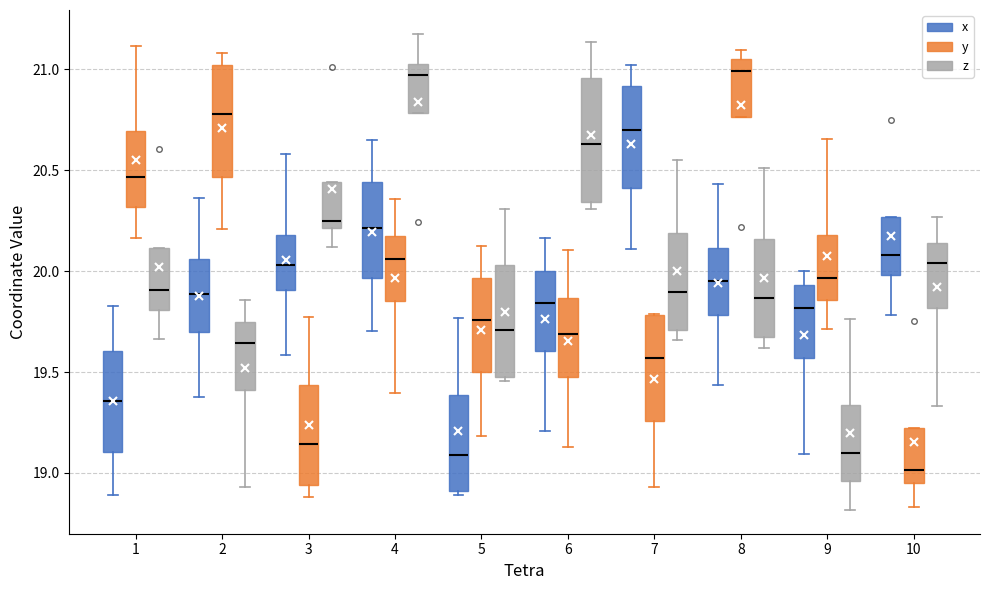

Reading left to right, read every box against the y-axis: the position of its median line, the range the box covers, and the ends of its whiskers. The values are not printed on the chart, so give them approximately, as read against the axis.

1 (x): median 19.35, box 19.10 to 19.60, whiskers 18.90 to 19.80
1 (y): median 20.45, box 20.30 to 20.70, whiskers 20.15 to 21.10
1 (z): median 19.90, box 19.80 to 20.10, whiskers 19.65 to 20.10
2 (x): median 19.90, box 19.70 to 20.05, whiskers 19.35 to 20.35
2 (y): median 20.80, box 20.45 to 21.00, whiskers 20.20 to 21.10
2 (z): median 19.65, box 19.40 to 19.75, whiskers 18.95 to 19.85
3 (x): median 20.05, box 19.90 to 20.20, whiskers 19.60 to 20.60
3 (y): median 19.15, box 18.95 to 19.45, whiskers 18.90 to 19.75
3 (z): median 20.25, box 20.20 to 20.45, whiskers 20.10 to 20.45
4 (x): median 20.20, box 19.95 to 20.45, whiskers 19.70 to 20.65
4 (y): median 20.05, box 19.85 to 20.20, whiskers 19.40 to 20.35
4 (z): median 20.95, box 20.80 to 21.00, whiskers 20.80 to 21.20
5 (x): median 19.10, box 18.90 to 19.40, whiskers 18.90 (just below the box's lower edge) to 19.75
5 (y): median 19.75, box 19.50 to 19.95, whiskers 19.20 to 20.10
5 (z): median 19.70, box 19.45 to 20.05, whiskers 19.45 (just below the box's lower edge) to 20.30
6 (x): median 19.85, box 19.60 to 20.00, whiskers 19.20 to 20.15
6 (y): median 19.70, box 19.45 to 19.85, whiskers 19.15 to 20.10
6 (z): median 20.65, box 20.35 to 20.95, whiskers 20.30 to 21.15
7 (x): median 20.70, box 20.40 to 20.90, whiskers 20.10 to 21.00
7 (y): median 19.55, box 19.25 to 19.80, whiskers 18.95 to 19.80
7 (z): median 19.90, box 19.70 to 20.20, whiskers 19.65 to 20.55
8 (x): median 19.95, box 19.80 to 20.10, whiskers 19.45 to 20.45
8 (y): median 21.00, box 20.75 to 21.05, whiskers 20.75 to 21.10
8 (z): median 19.85, box 19.65 to 20.15, whiskers 19.60 to 20.50
9 (x): median 19.80, box 19.55 to 19.95, whiskers 19.10 to 20.00
9 (y): median 19.95, box 19.85 to 20.20, whiskers 19.70 to 20.65
9 (z): median 19.10, box 18.95 to 19.35, whiskers 18.80 to 19.75
10 (x): median 20.10, box 20.00 to 20.25, whiskers 19.80 to 20.25
10 (y): median 19.00, box 18.95 to 19.20, whiskers 18.85 to 19.20
10 (z): median 20.05, box 19.80 to 20.15, whiskers 19.35 to 20.25